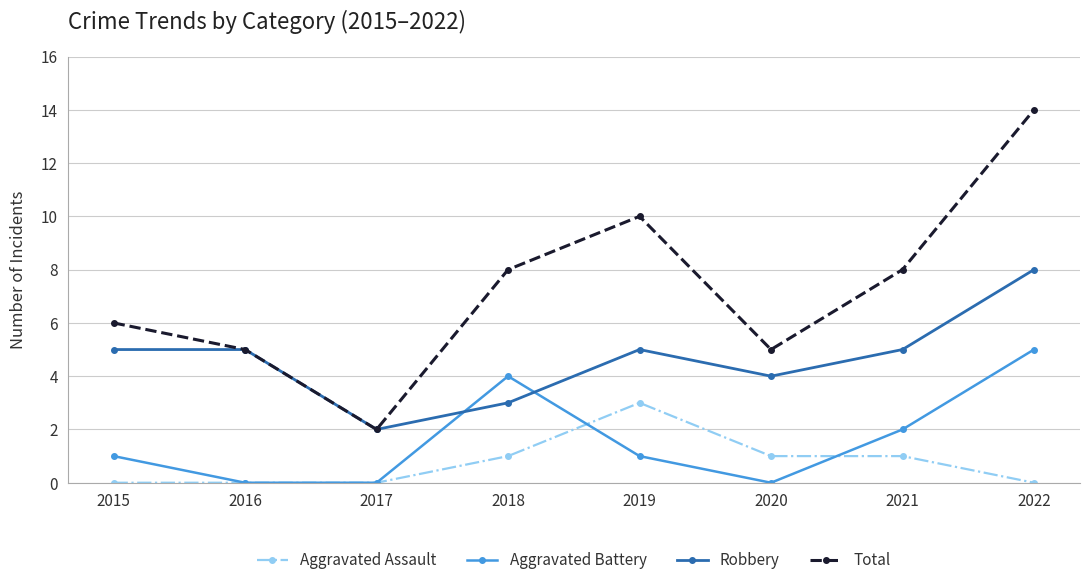

Where do Robbery and Aggravated Battery first cross each other?

2017 and 2018